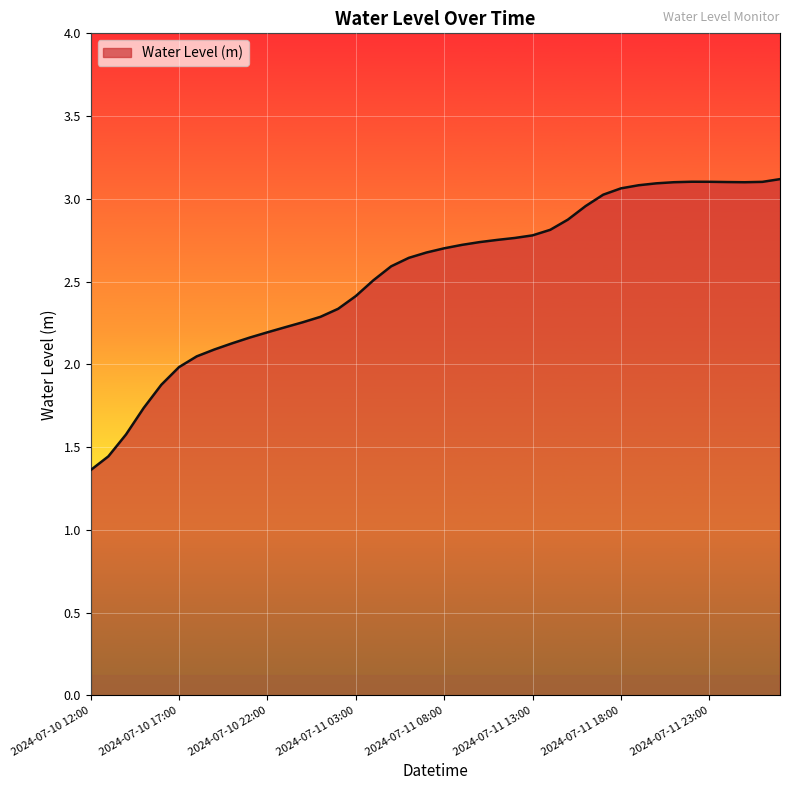

How many lines are shown in the chart?

1